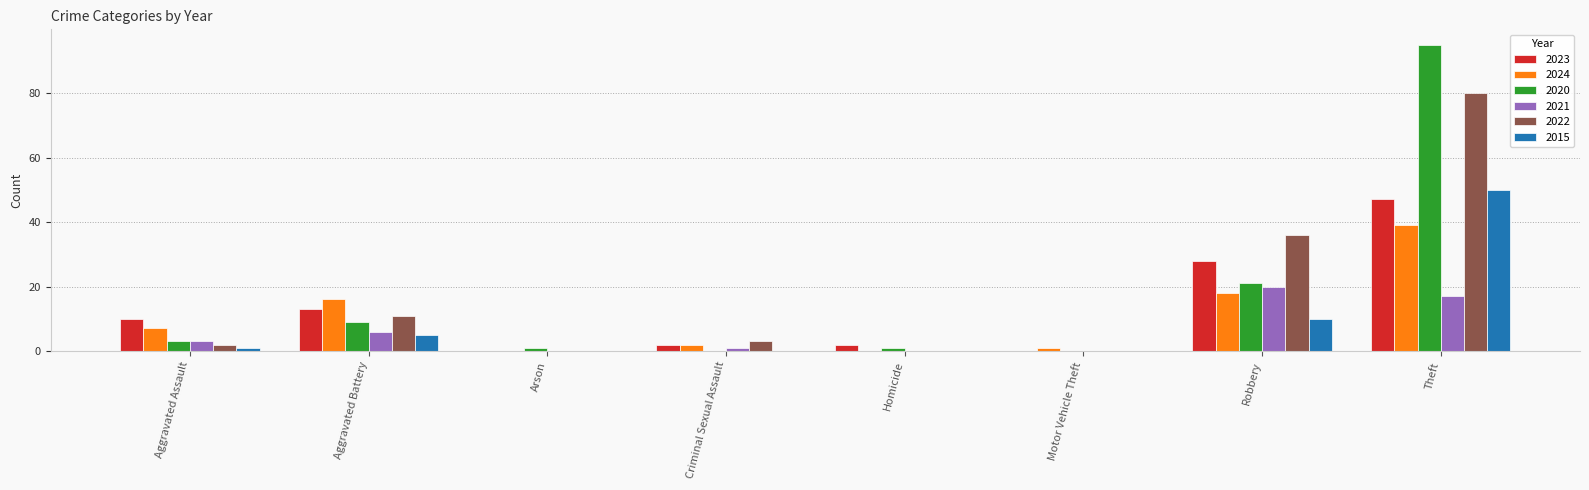

What are all the series names shown in the legend?

2023, 2024, 2020, 2021, 2022, 2015